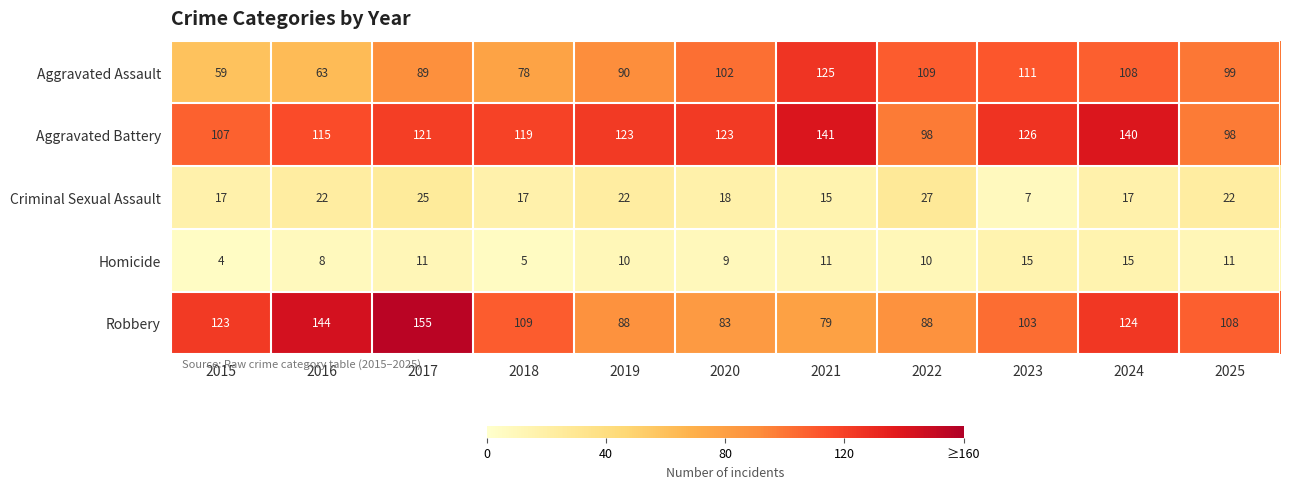

What is the total value across all series at 2019?

333